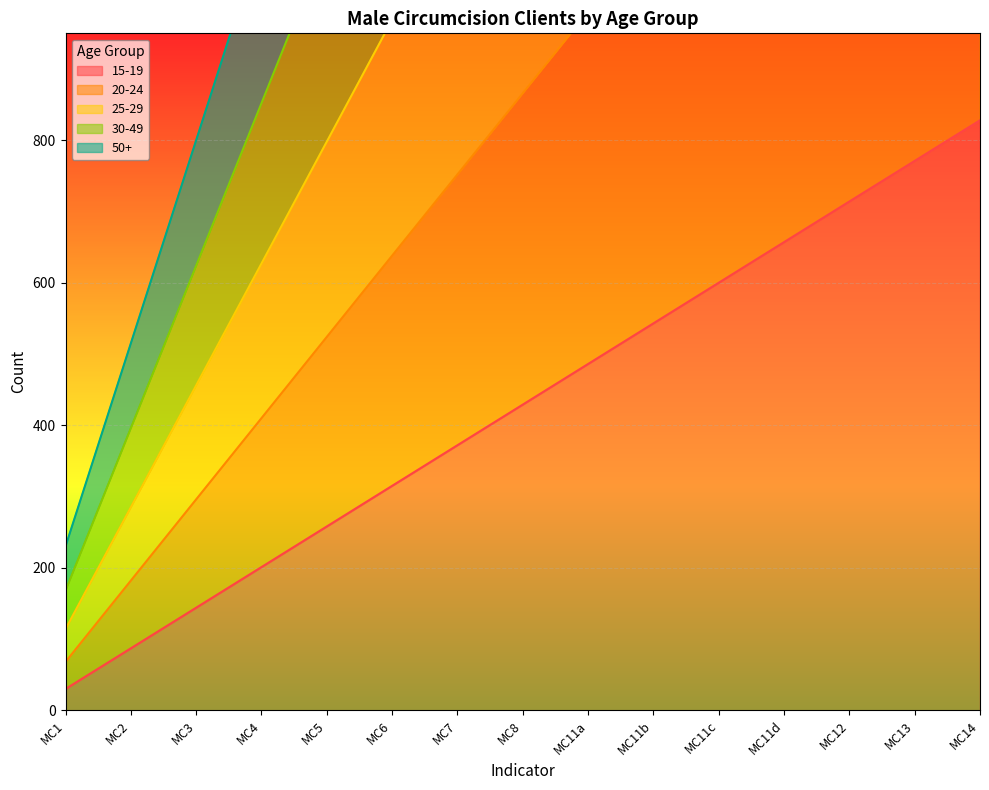

How many data points does each series have?

15